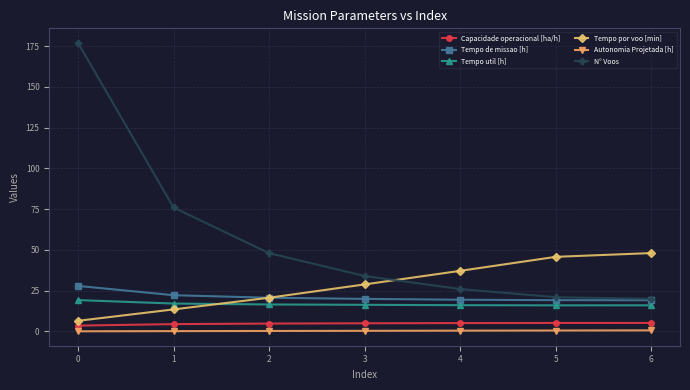

What are all the series names shown in the legend?

Capacidade operacional [ha/h], Tempo de missao [h], Tempo util [h], Tempo por voo [min], Autonomia Projetada [h], N° Voos